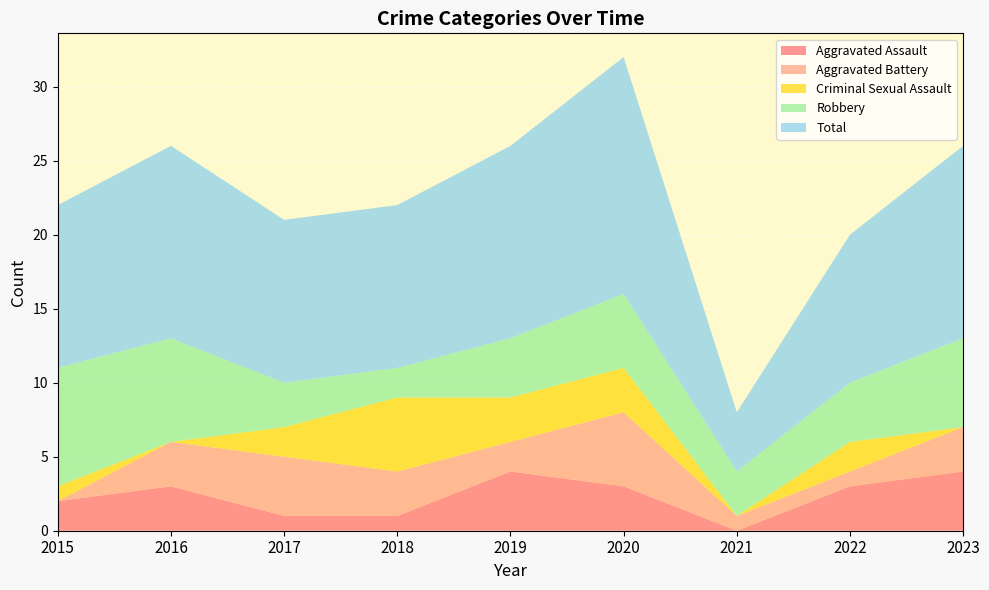

Reading left to right, list all the values displayed in this chart.

Aggravated Assault: 2015=2	2016=3	2017=1	2018=1	2019=4	2020=3	2021=0	2022=3	2023=4
Aggravated Battery: 2015=0	2016=3	2017=4	2018=3	2019=2	2020=5	2021=1	2022=1	2023=3
Criminal Sexual Assault: 2015=1	2016=0	2017=2	2018=5	2019=3	2020=3	2021=0	2022=2	2023=0
Robbery: 2015=8	2016=7	2017=3	2018=2	2019=4	2020=5	2021=3	2022=4	2023=6
Total: 2015=11	2016=13	2017=11	2018=11	2019=13	2020=16	2021=4	2022=10	2023=13